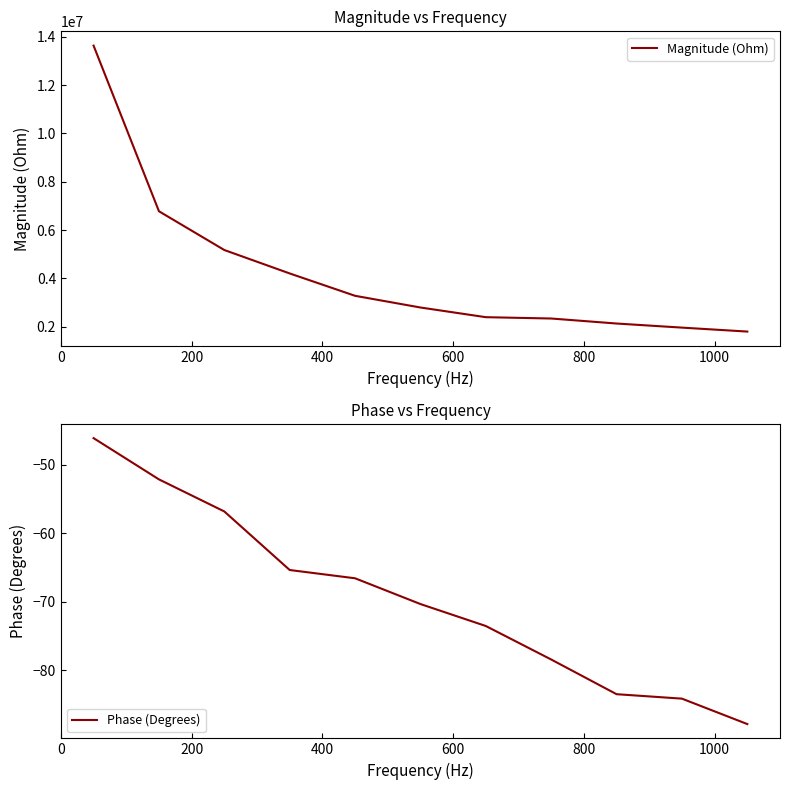

Which series has the widest spread of values?

Magnitude (Ohm)